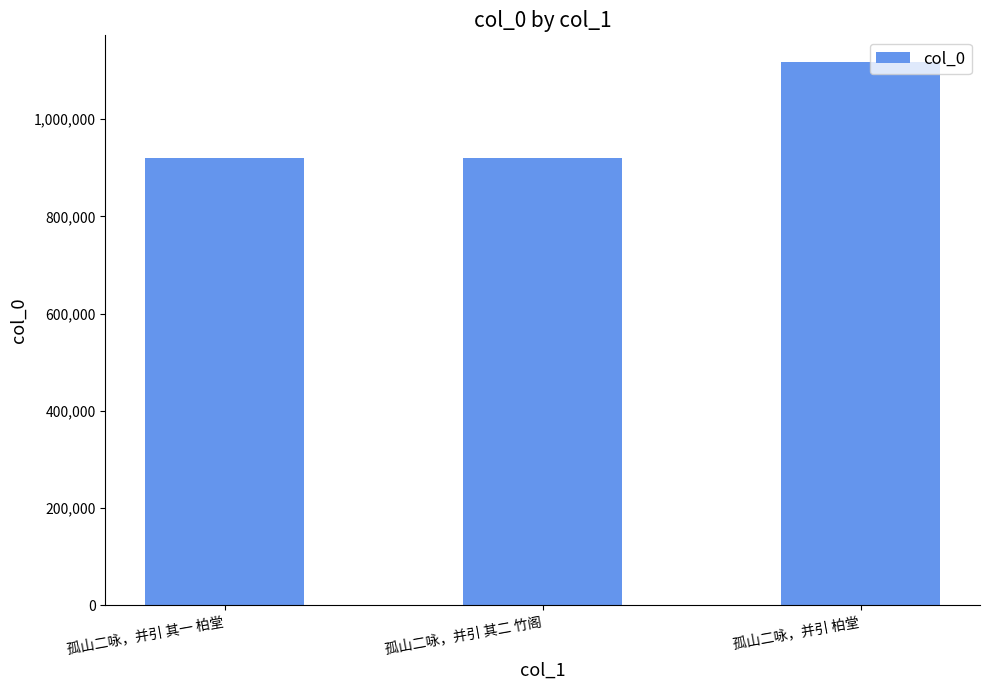

What is the difference between the maximum and minimum values?

195940